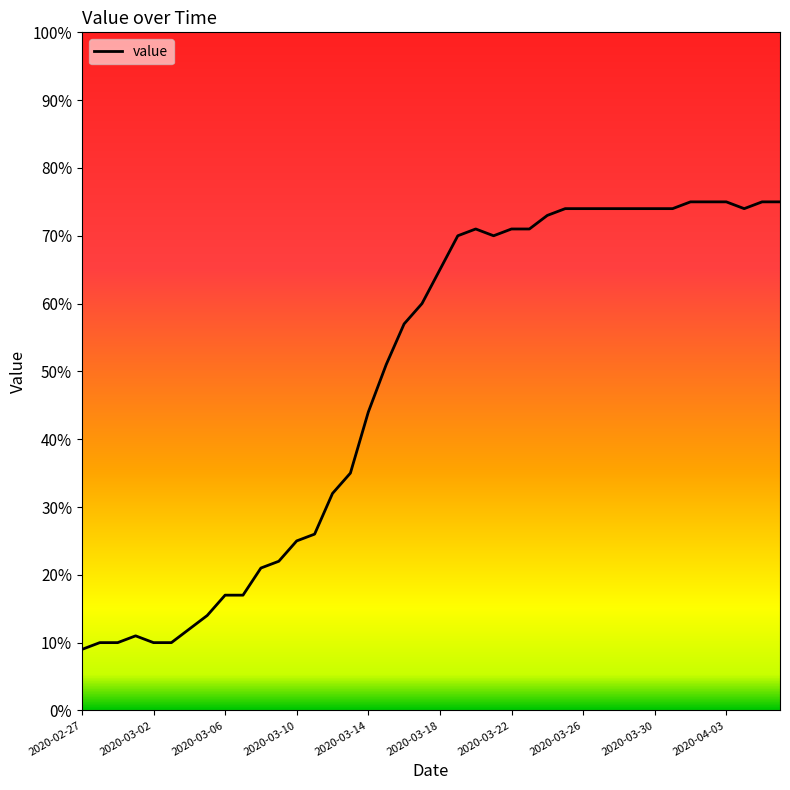

Does the chart display data point markers on the line(s)?

No